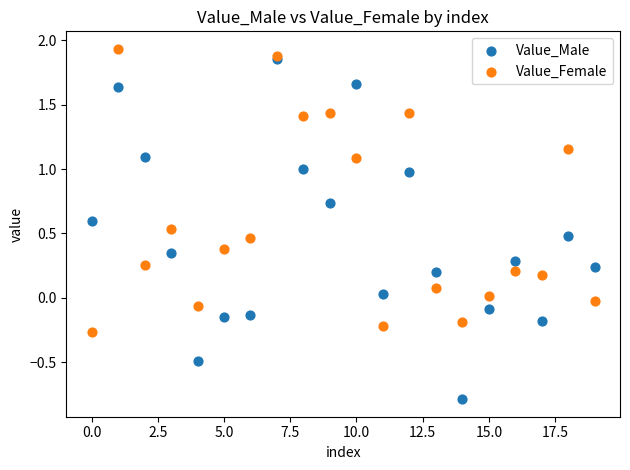

Which series contains the lowest Y value?

Value_Male